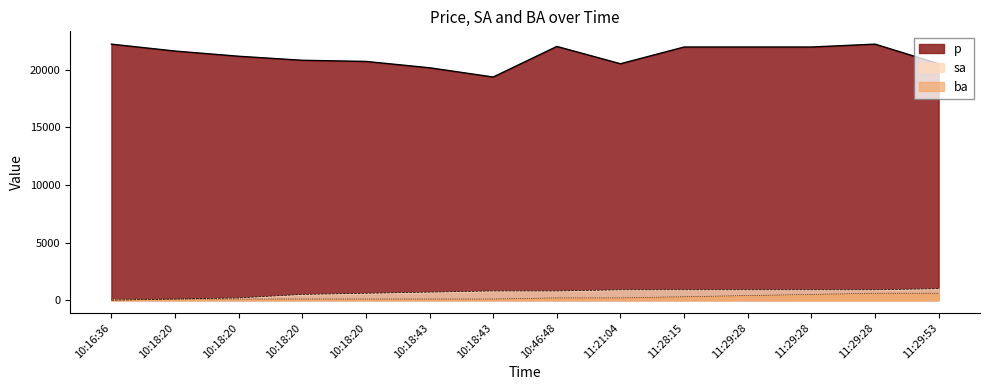

True or false: sa and p cross at least once.

False